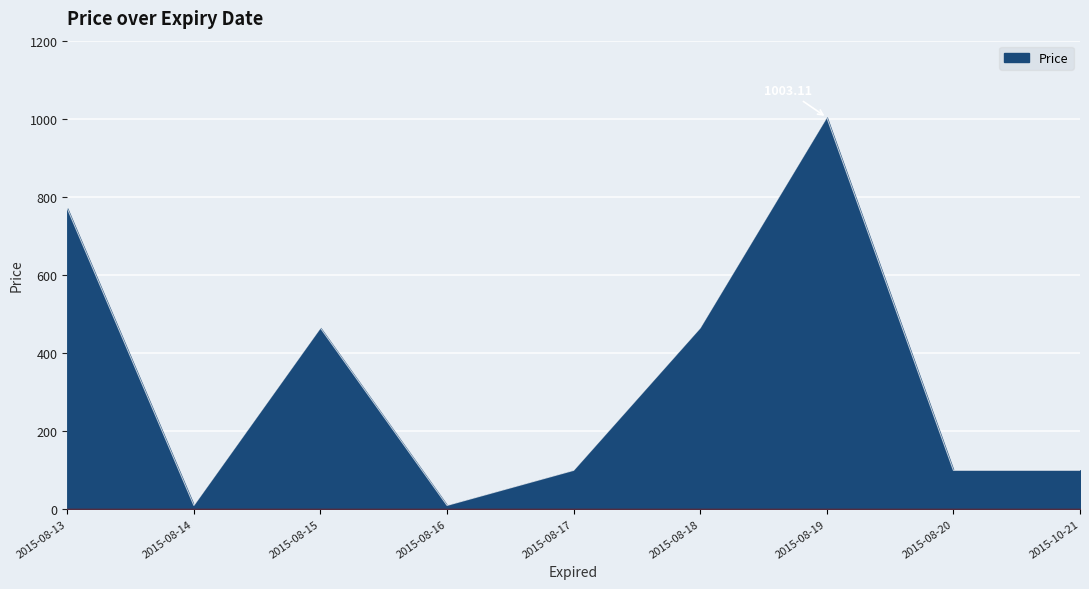

The chart shows a value of 769.9 at 2015-08-13. True or false?

True